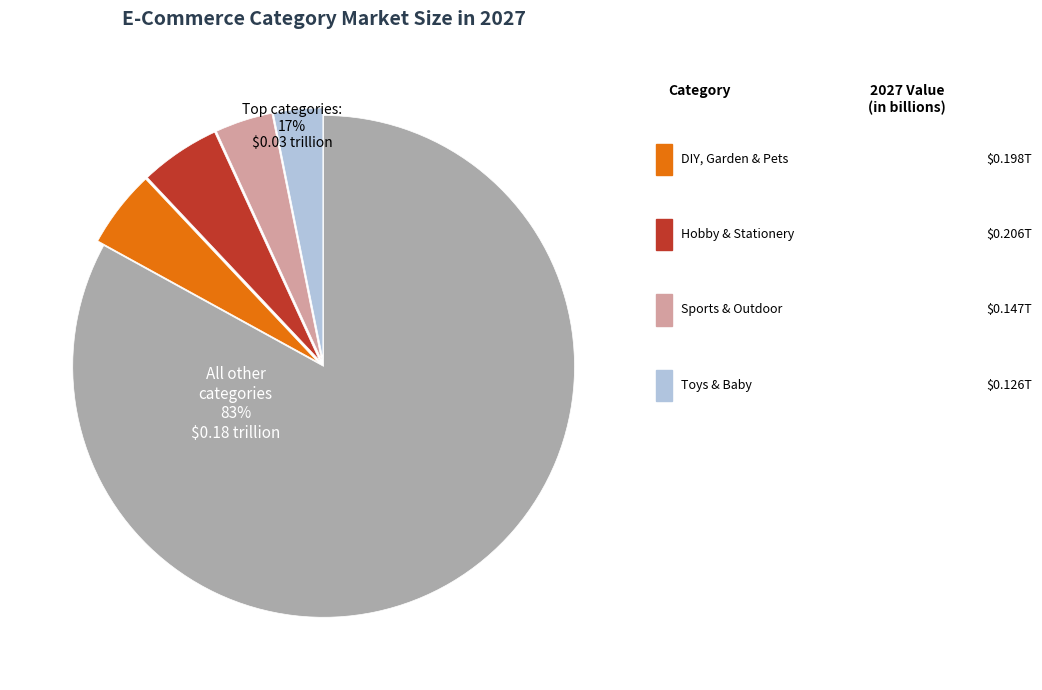

To the nearest percent, what is the average slice percentage?

20%